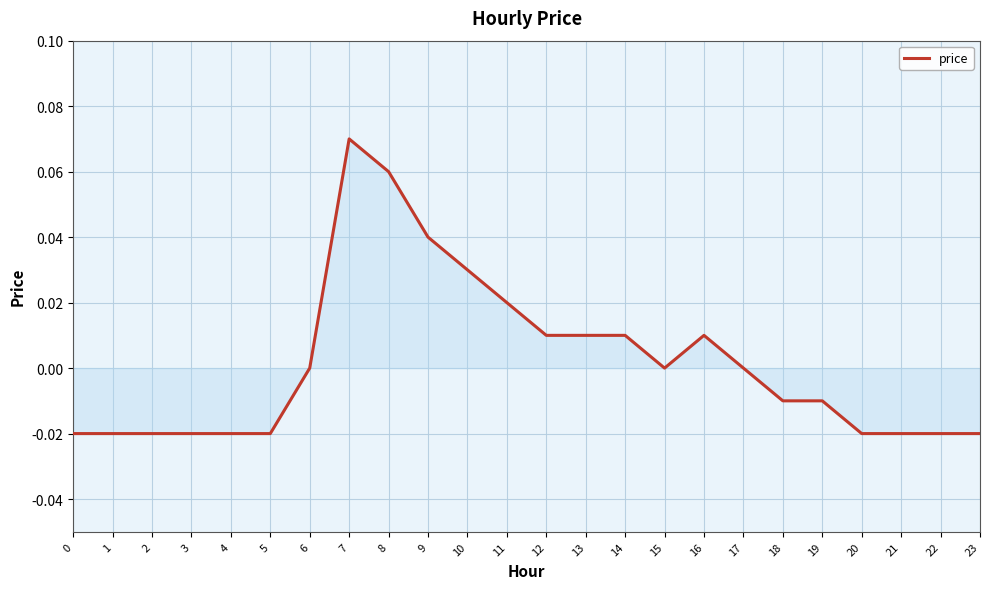

Which label corresponds to the largest value in the chart?

7